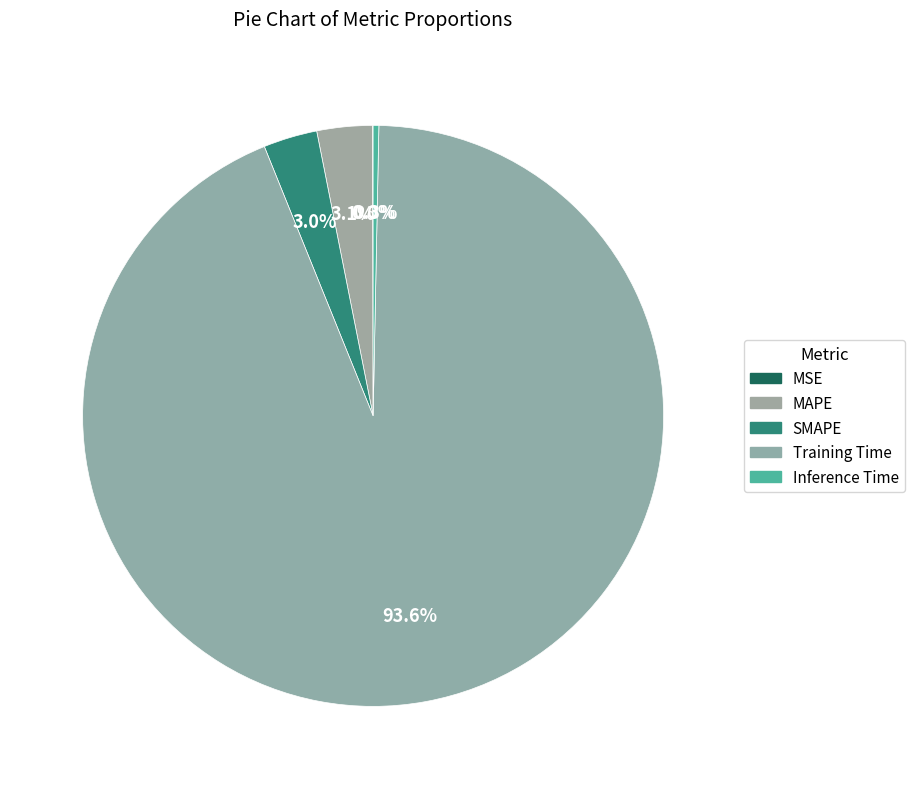

To the nearest percent, what is the combined percentage of SMAPE and Inference Time?

3%